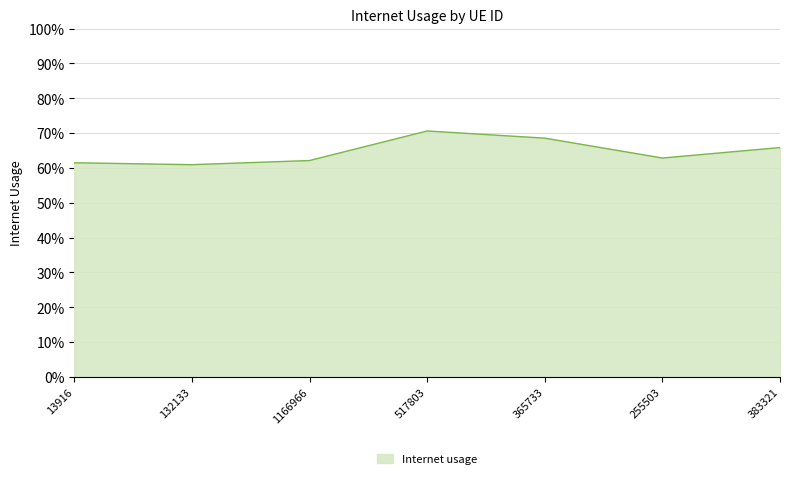

Does the chart have visible grid lines?

Yes